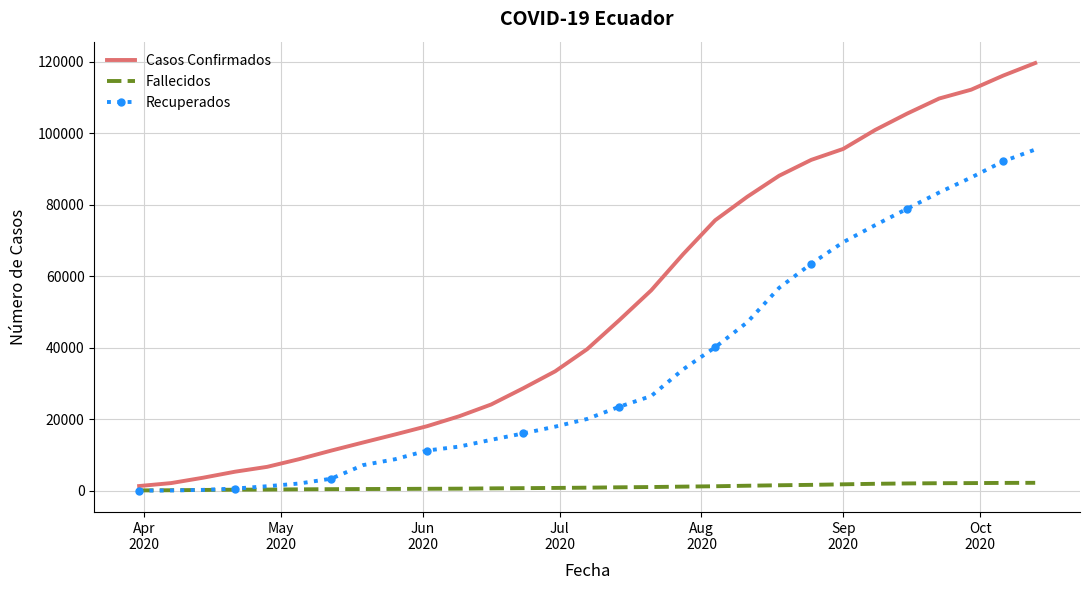

Which series has the widest spread of values?

Casos Confirmados